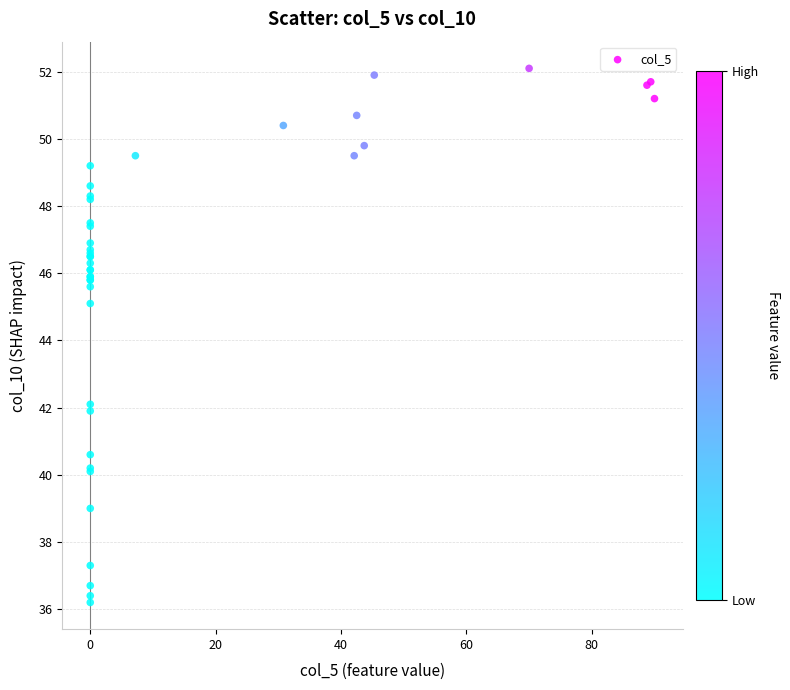

What Y value in the scatter plot is closest to 44?

45.1